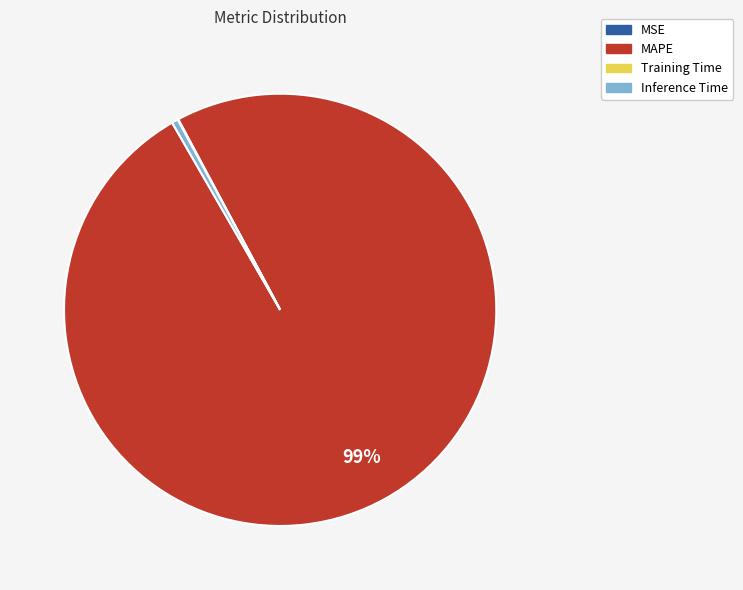

Is it true that Inference Time is 0% of the pie?

True